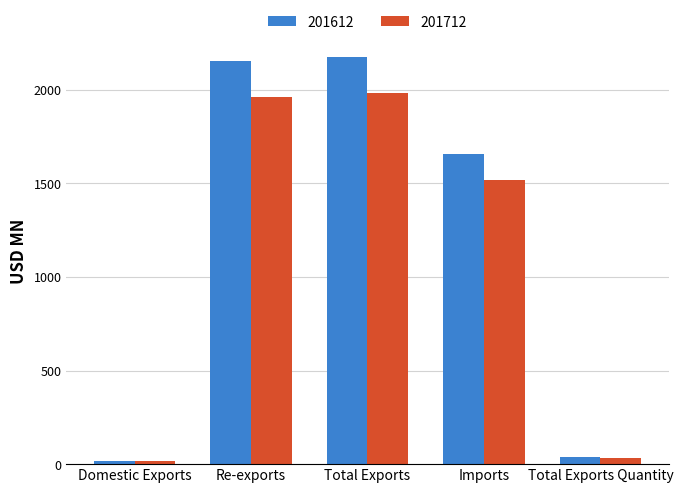

At Total Exports, list the series in order from largest to smallest.

201612, 201712